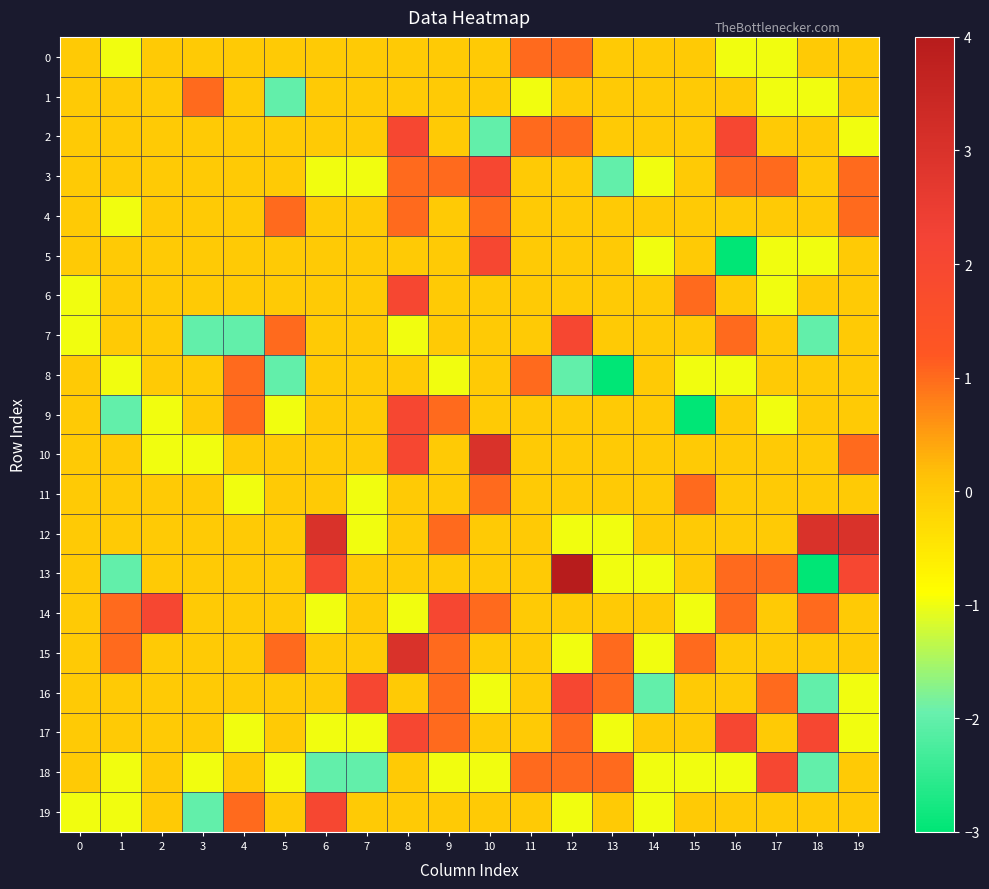

What is the smallest value displayed?

-3